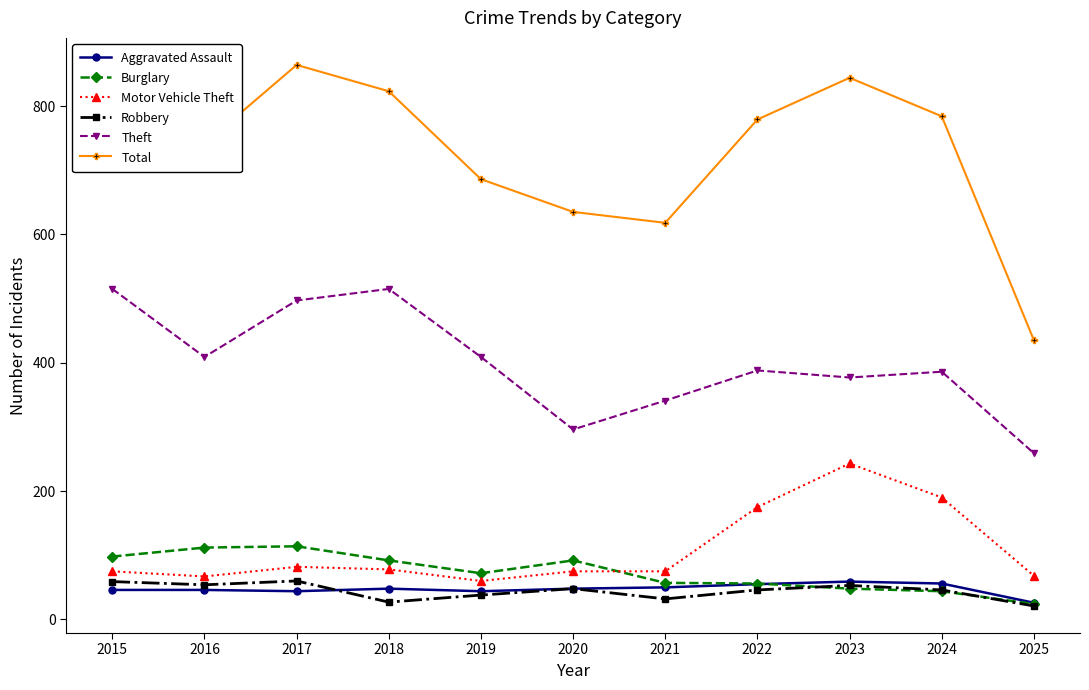

What is the value of the Motor Vehicle Theft point at the 1st from the left?

75